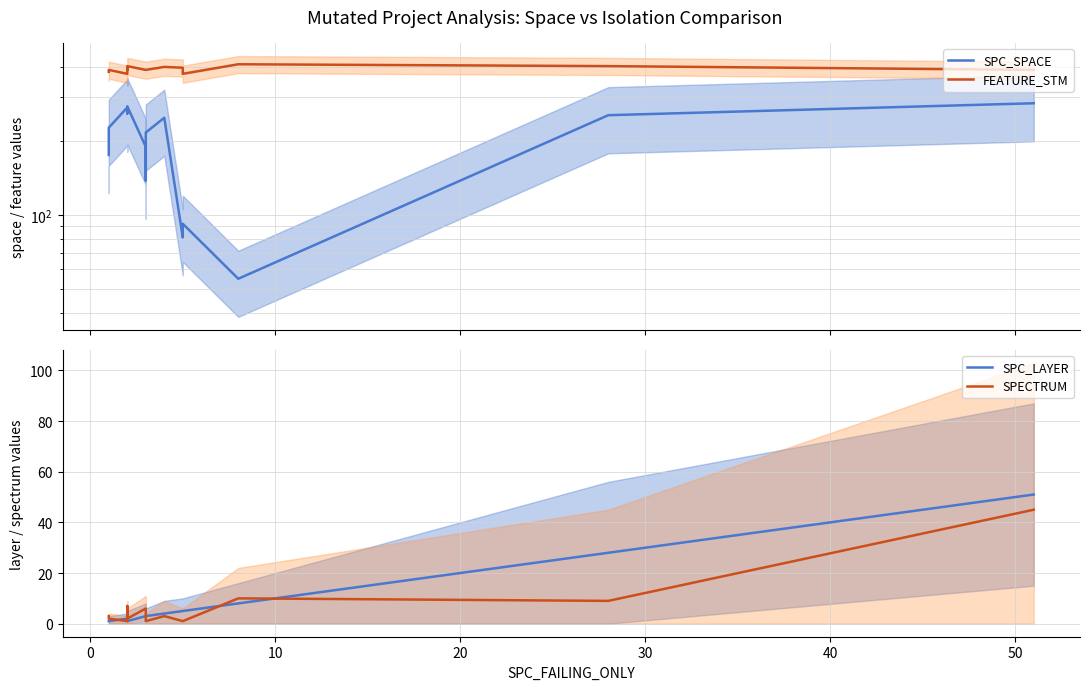

How many distinct data groups are displayed?

4